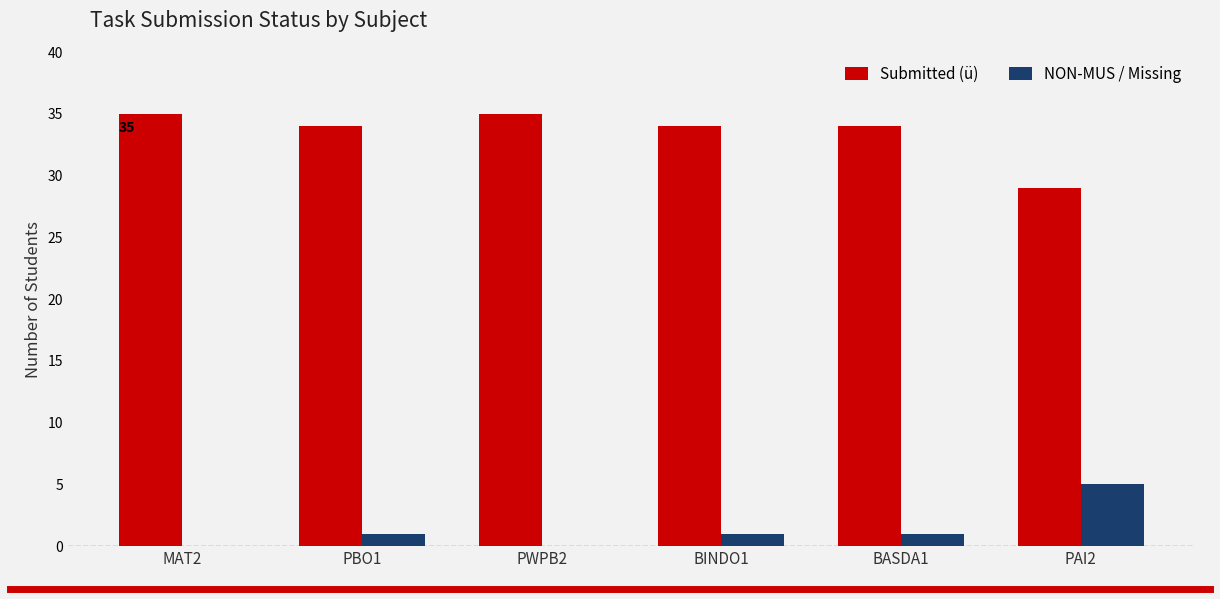

What is the greatest value displayed?

35